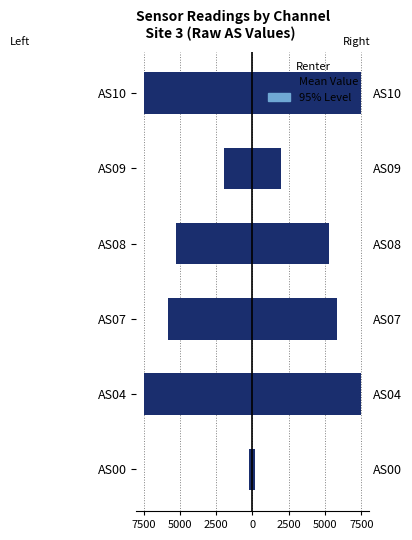

Which series has the largest total across all categories?

95% Level